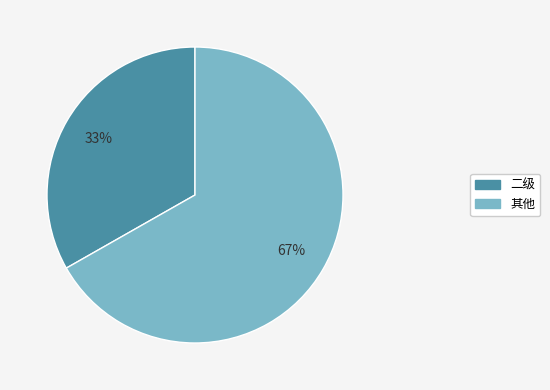

To the nearest percent, what is the average slice percentage?

50%